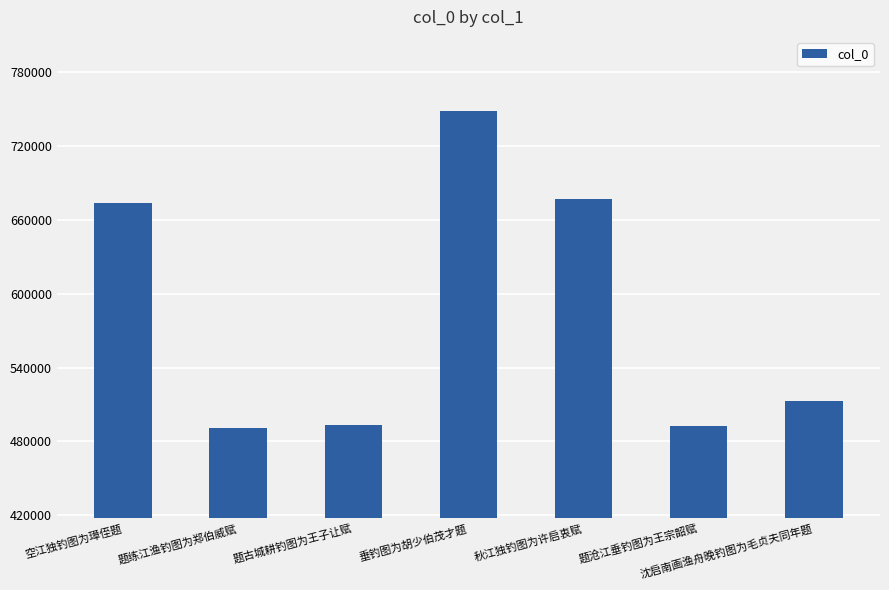

What is the difference between the maximum and minimum values?

257027